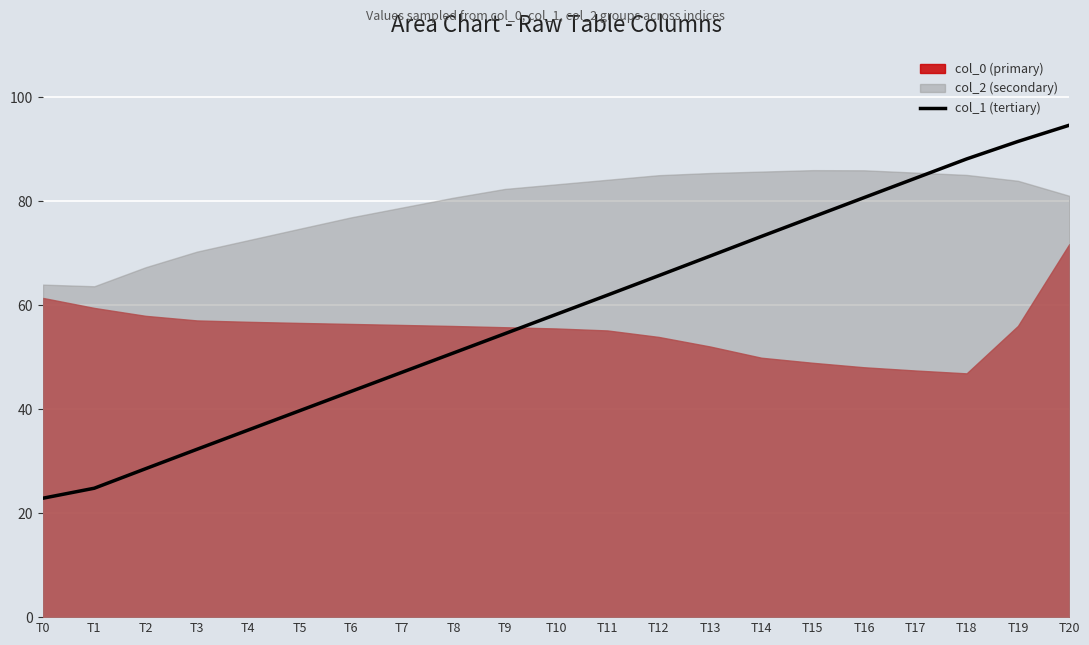

What is the smallest value displayed?

22.9